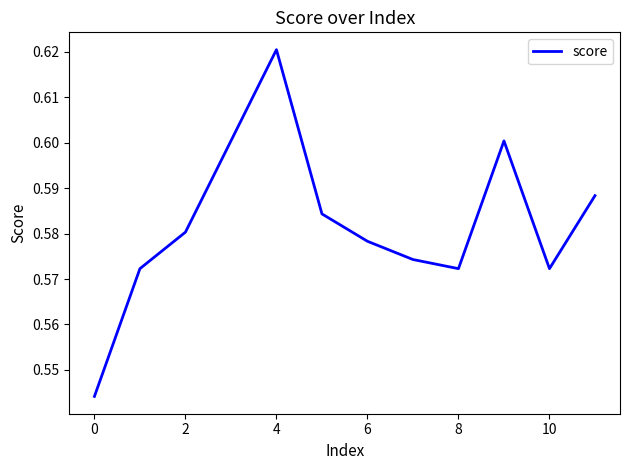

What is the minimum value shown in the chart?

0.5